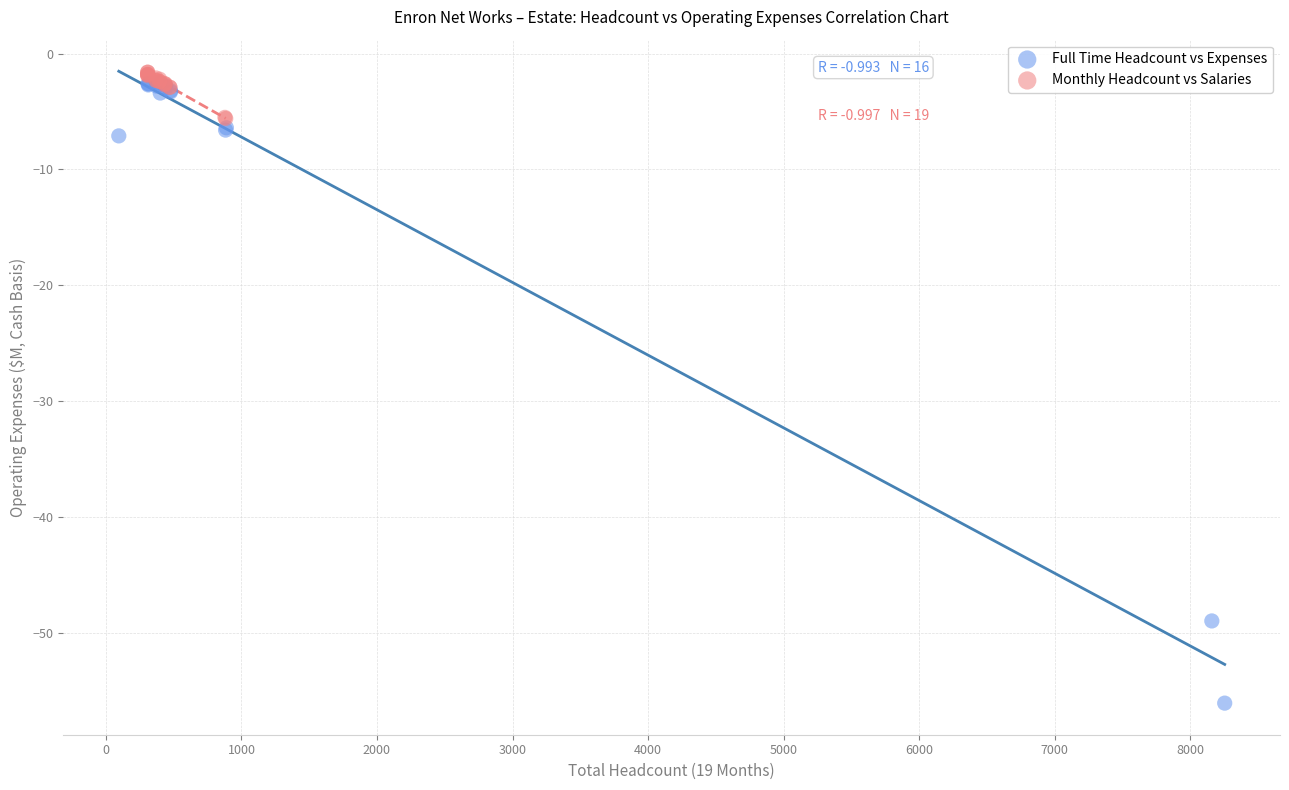

Which series has the widest spread of Y values?

Full Time Headcount vs Expenses